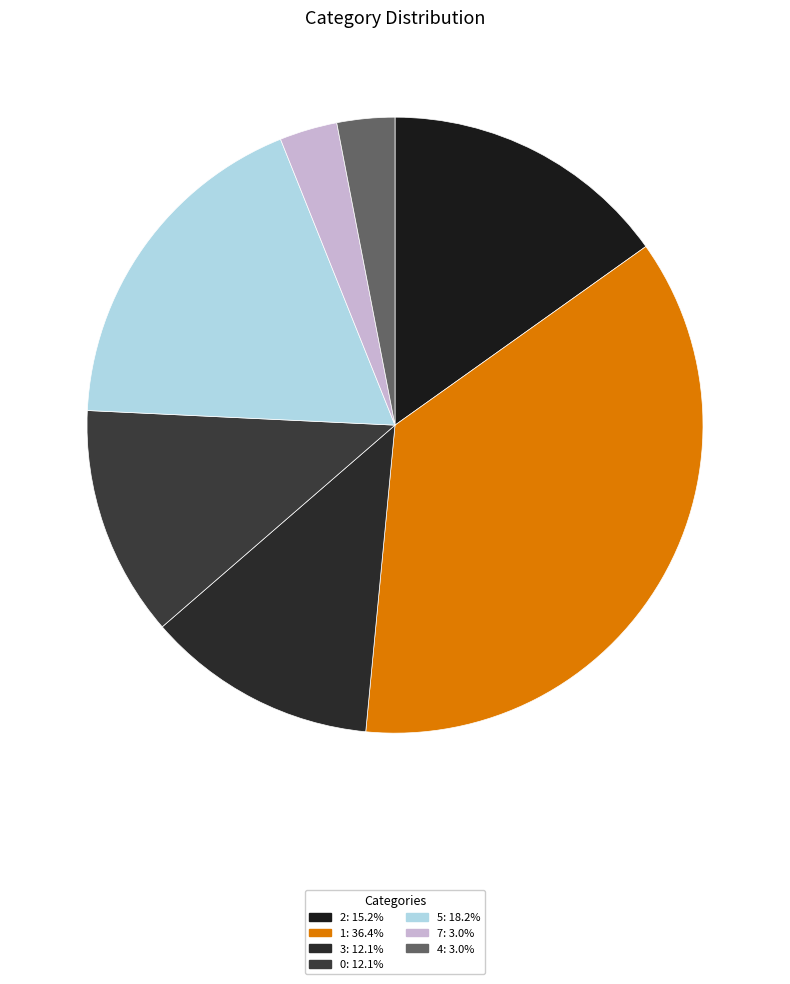

Is there a majority slice in this chart?

No